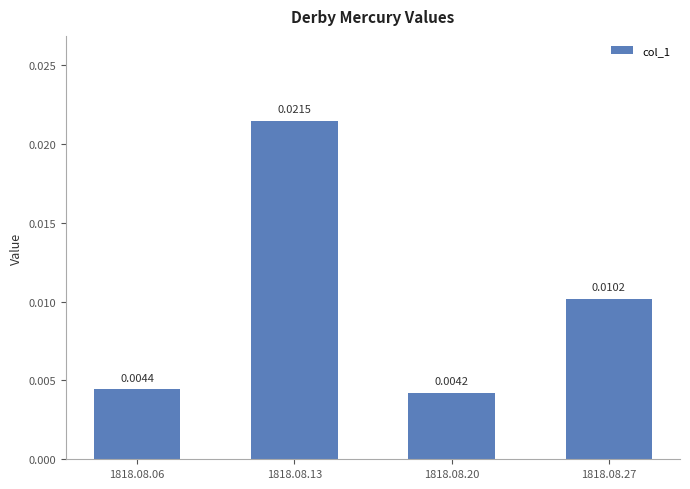

At which category does the chart reach its peak across all series?

1818.08.13